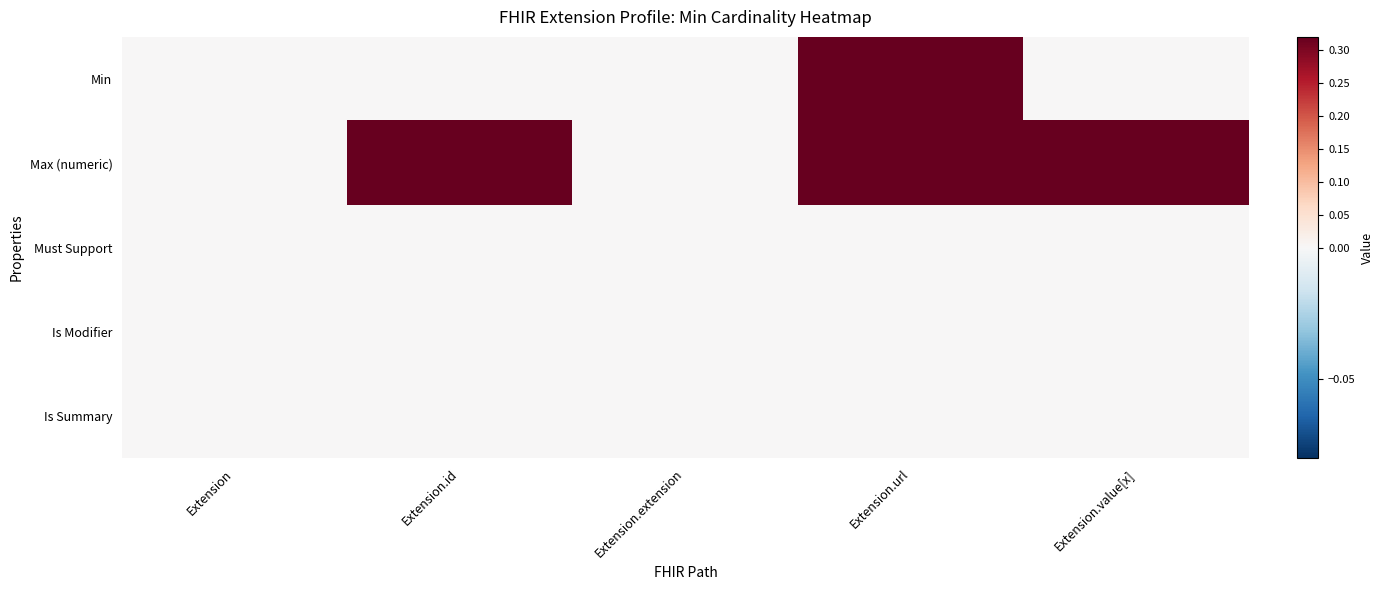

Reading left to right, extract all data points from this chart.

Min: Extension=0	Extension.id=0	Extension.extension=0	Extension.url=1	Extension.value[x]=0
Max (numeric): Extension=0	Extension.id=1	Extension.extension=0	Extension.url=1	Extension.value[x]=1
Must Support: Extension=0	Extension.id=0	Extension.extension=0	Extension.url=0	Extension.value[x]=0
Is Modifier: Extension=0	Extension.id=0	Extension.extension=0	Extension.url=0	Extension.value[x]=0
Is Summary: Extension=0	Extension.id=0	Extension.extension=0	Extension.url=0	Extension.value[x]=0